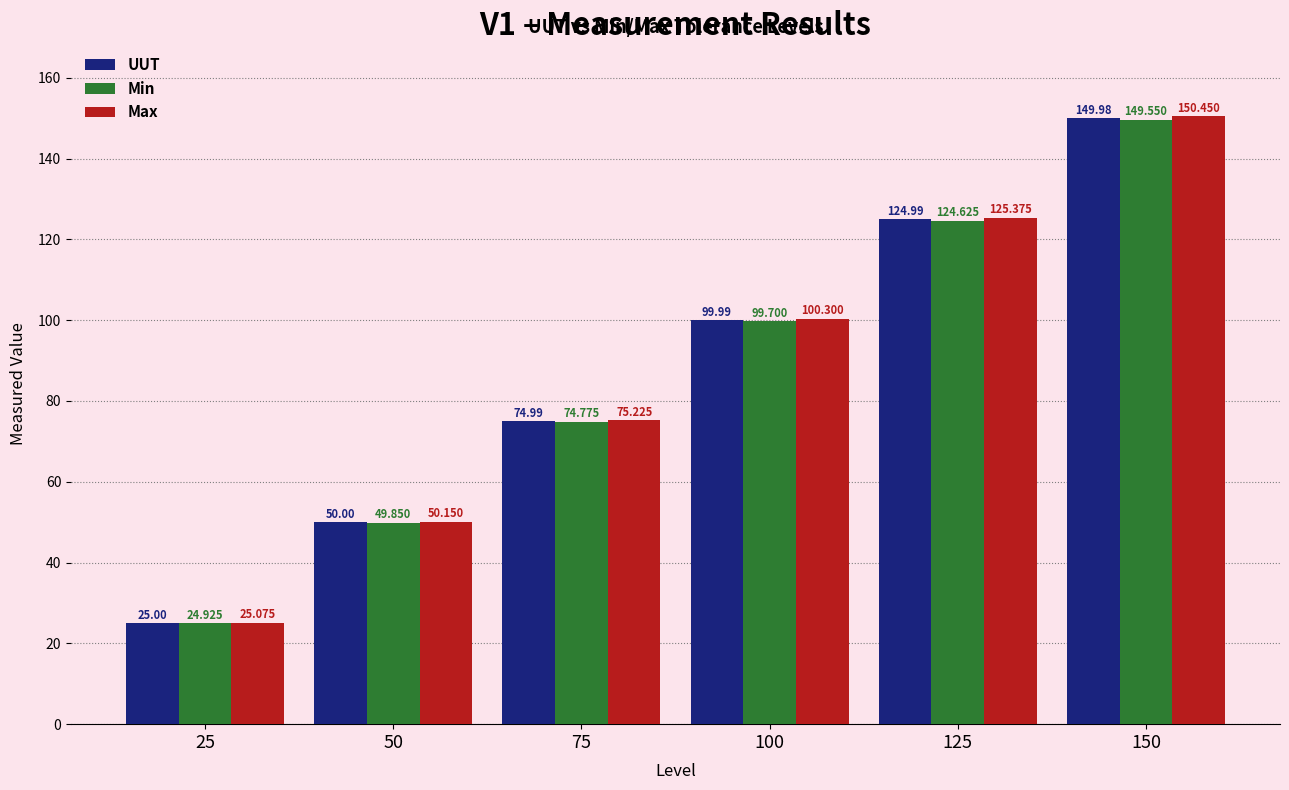

How many bars are there in each group?

3